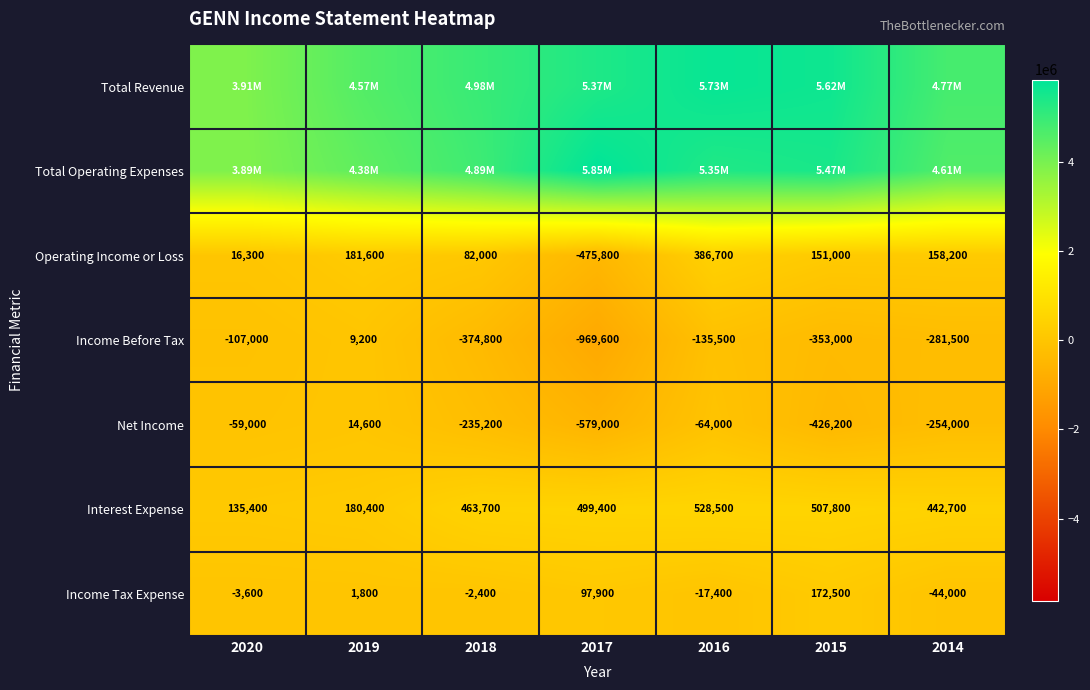

Which category has the highest value across all series?

2017